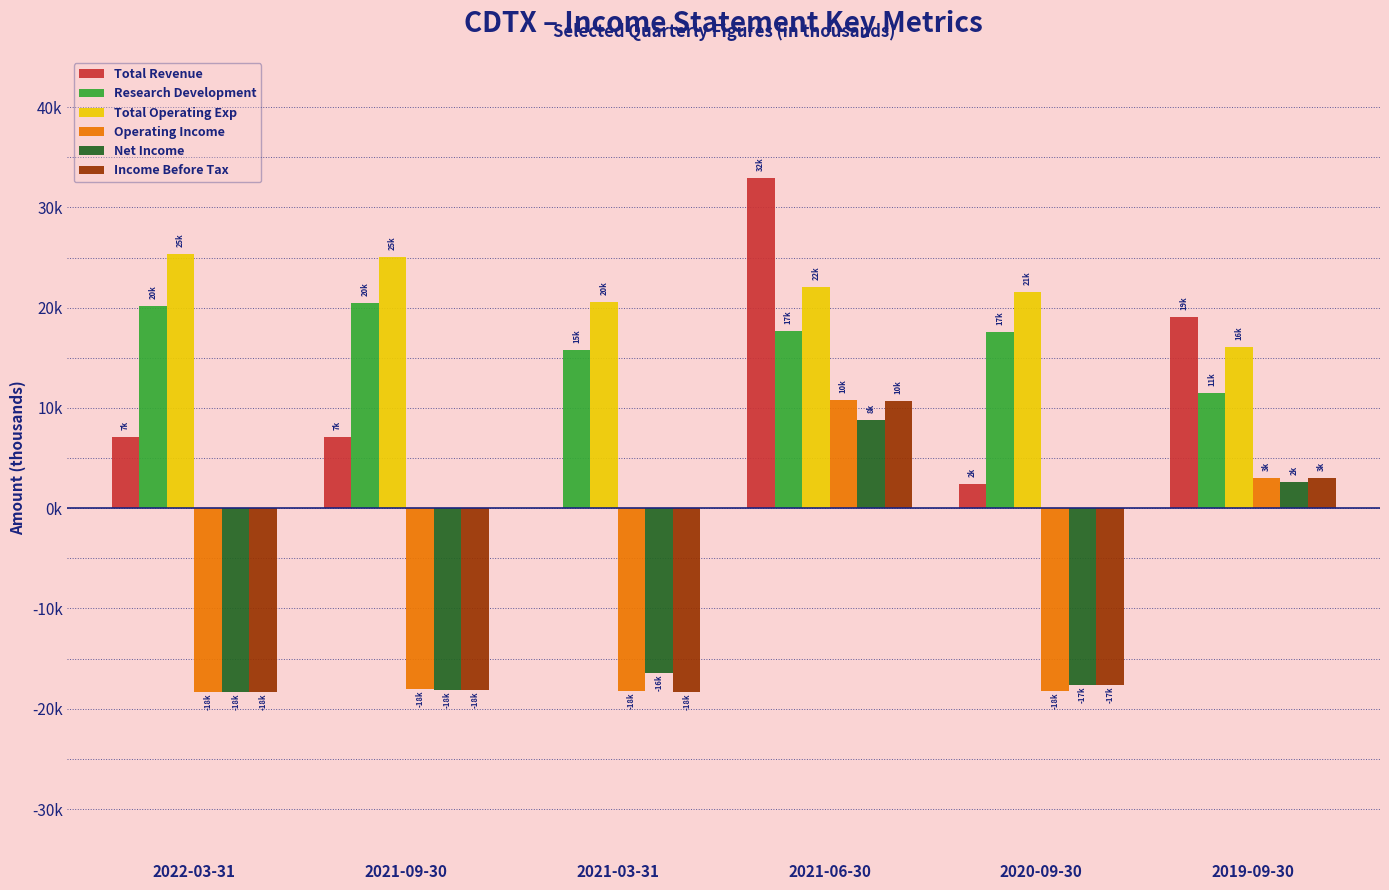

What are all the series names shown in the legend?

Total Revenue, Research Development, Total Operating Exp, Operating Income, Net Income, Income Before Tax